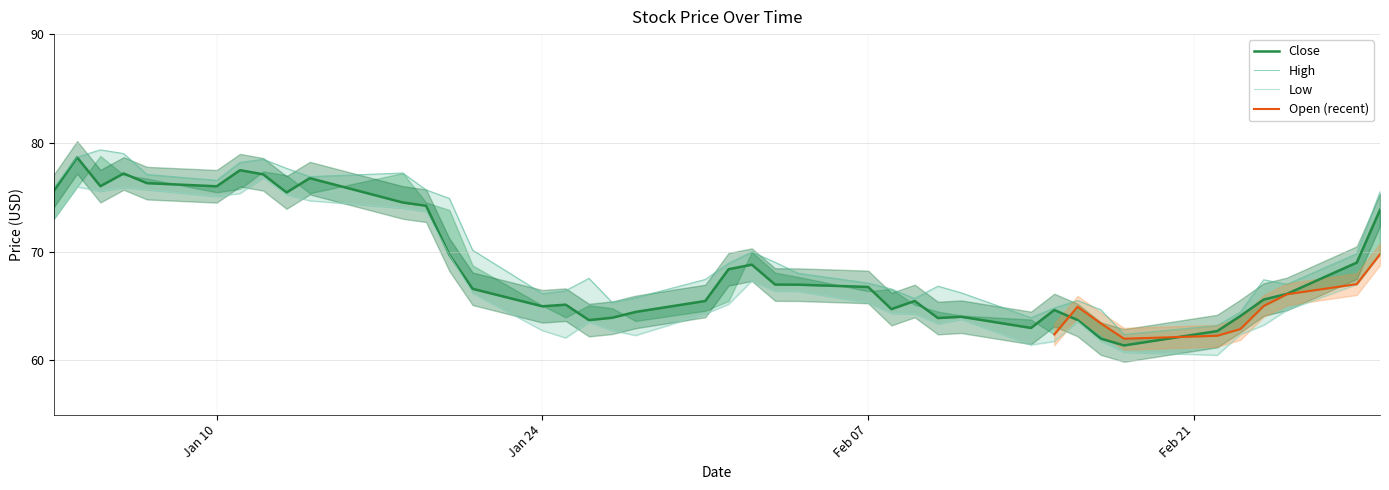

Is it true that Close equals 42.4 at 2022-02-16?

False